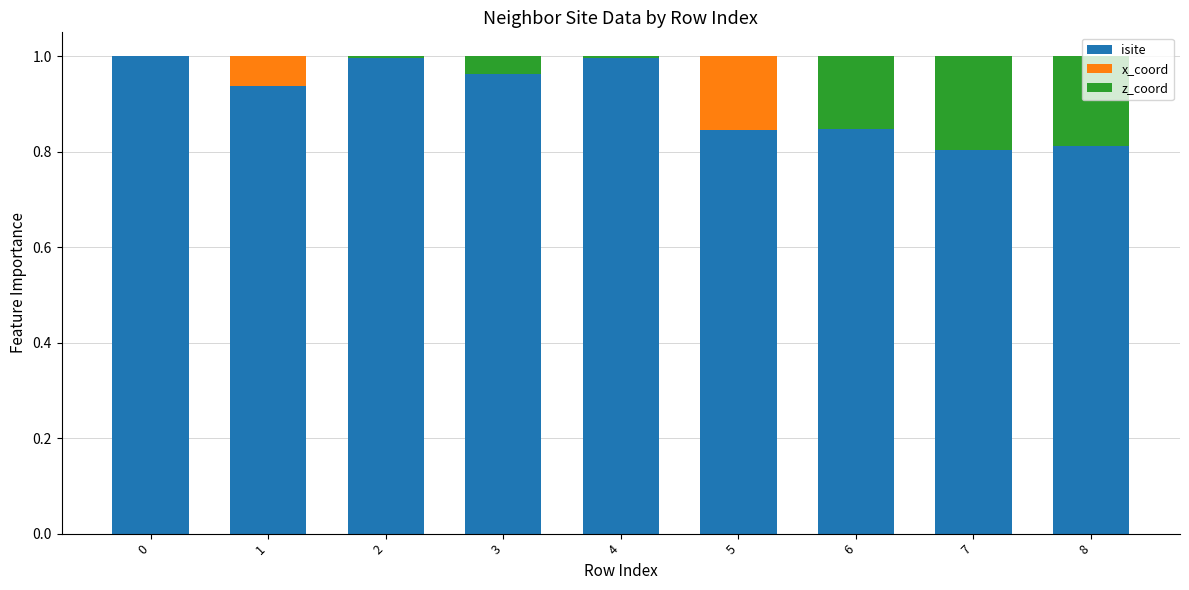

Is it true that isite equals 0.8 at 8?

True